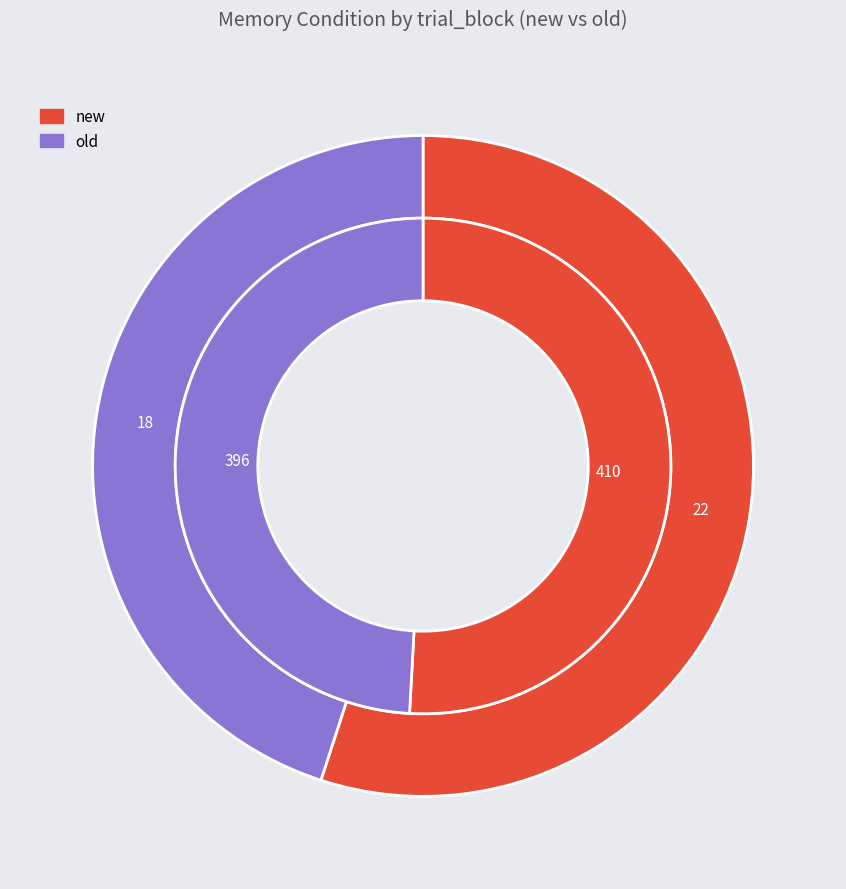

Rank the categories by value from lowest to highest.

old, new